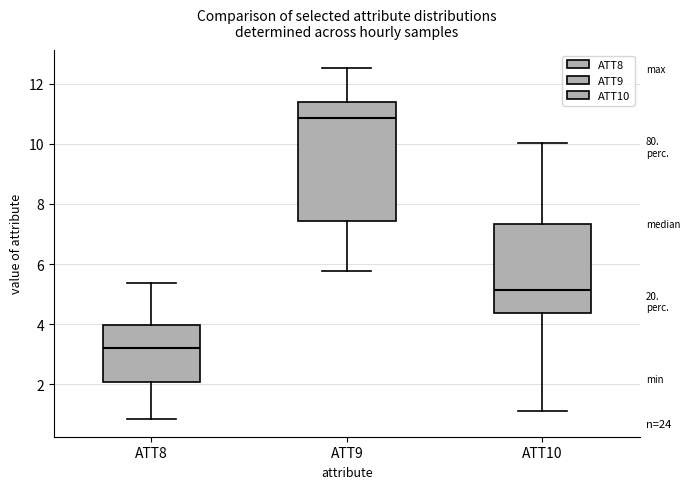

Which box's median line is the highest?

ATT9